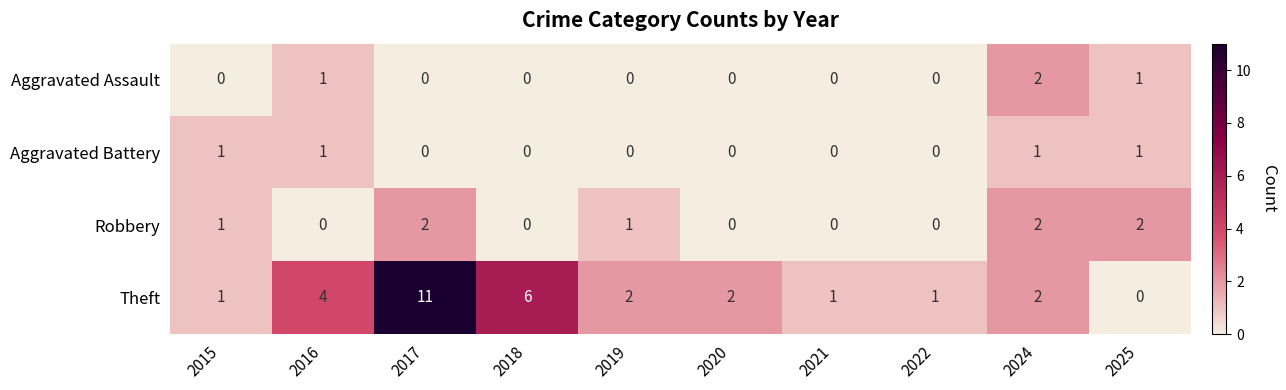

At which label is Theft closest to 5?

2016